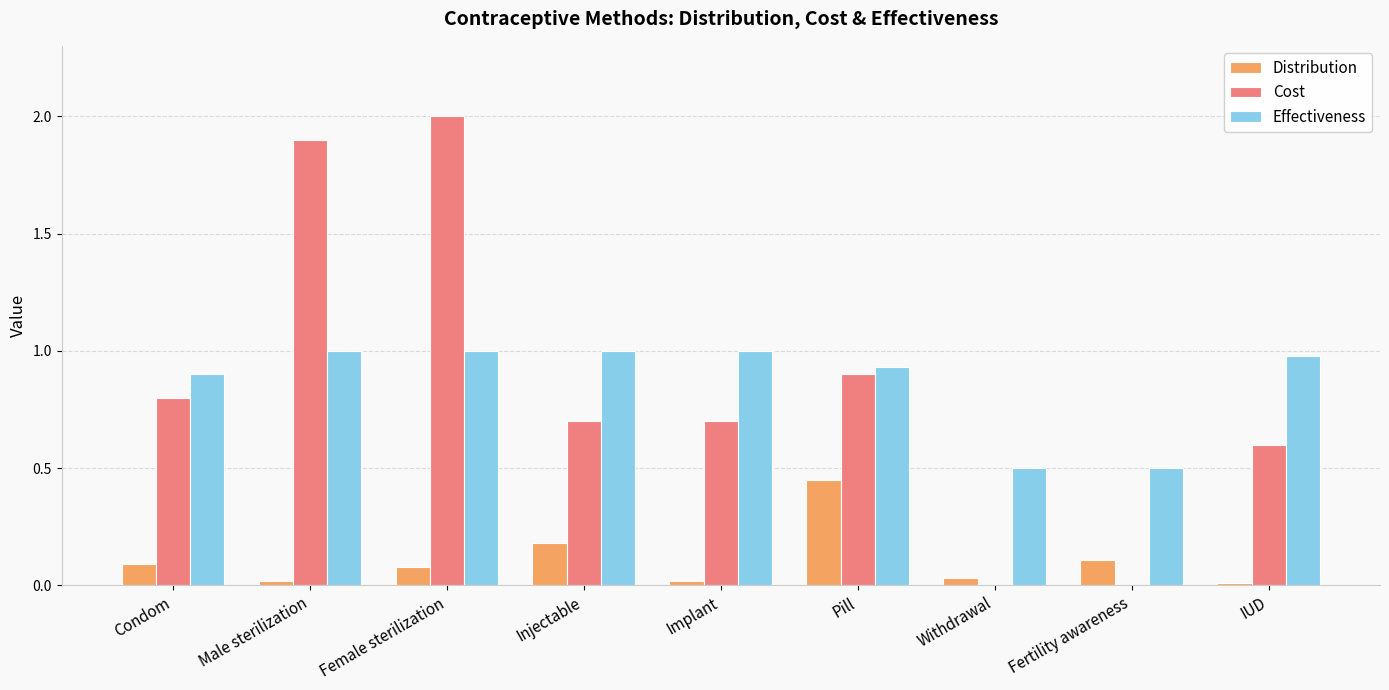

What is the sum of the Distribution values at Male sterilization and Withdrawal?

0.1